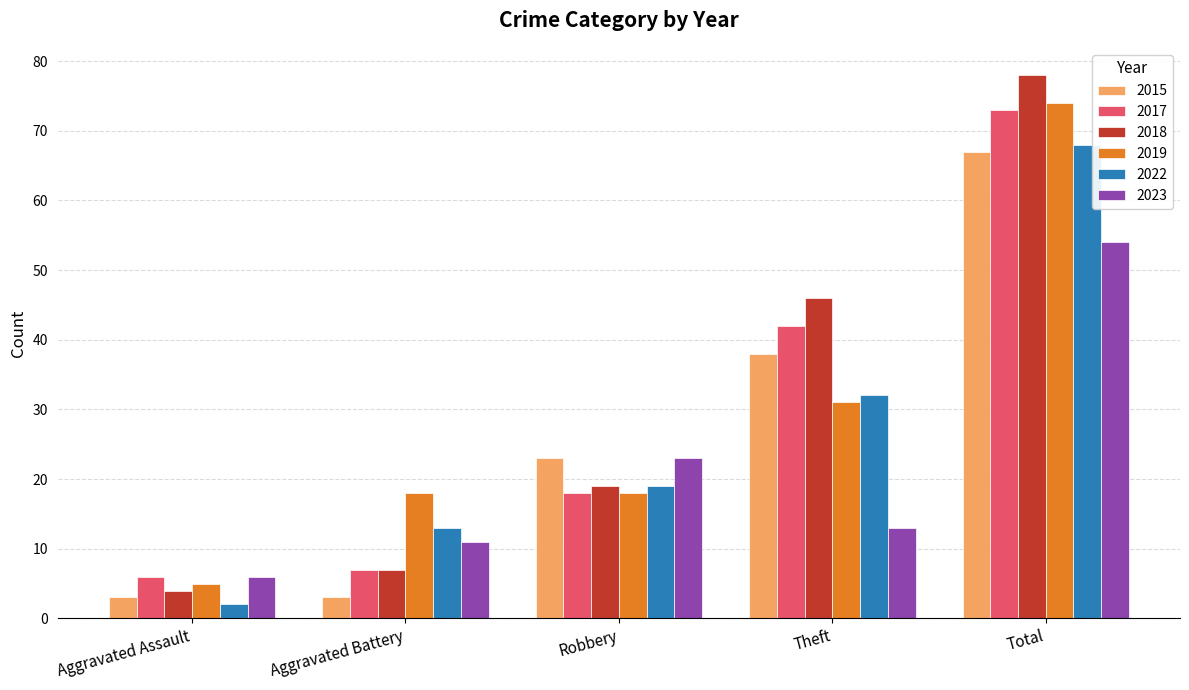

Which series has the largest range (max minus min)?

2018